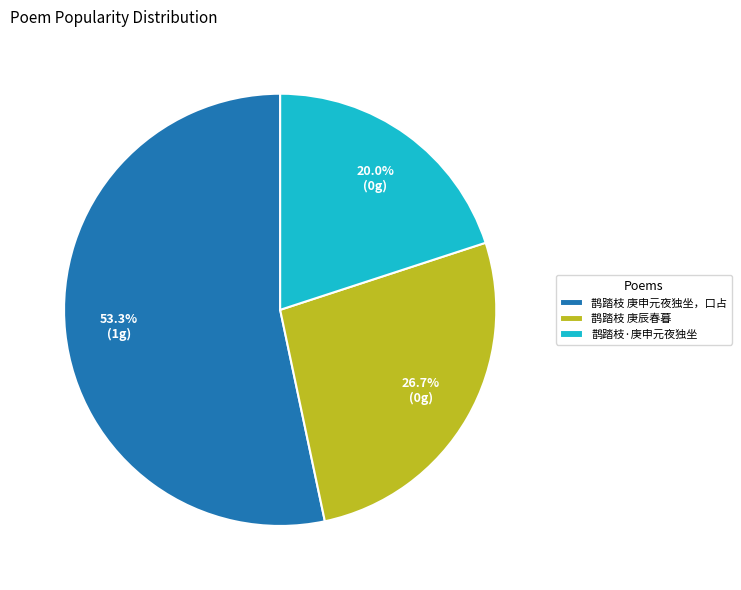

Which category has the biggest portion of the pie?

鹊踏枝 庚申元夜独坐，口占